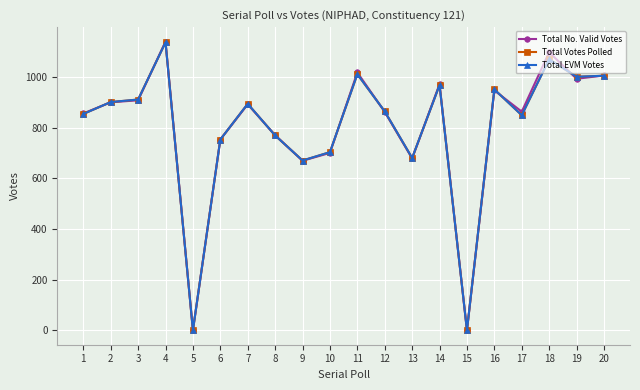

Where is the first local minimum for Total Votes Polled?

5